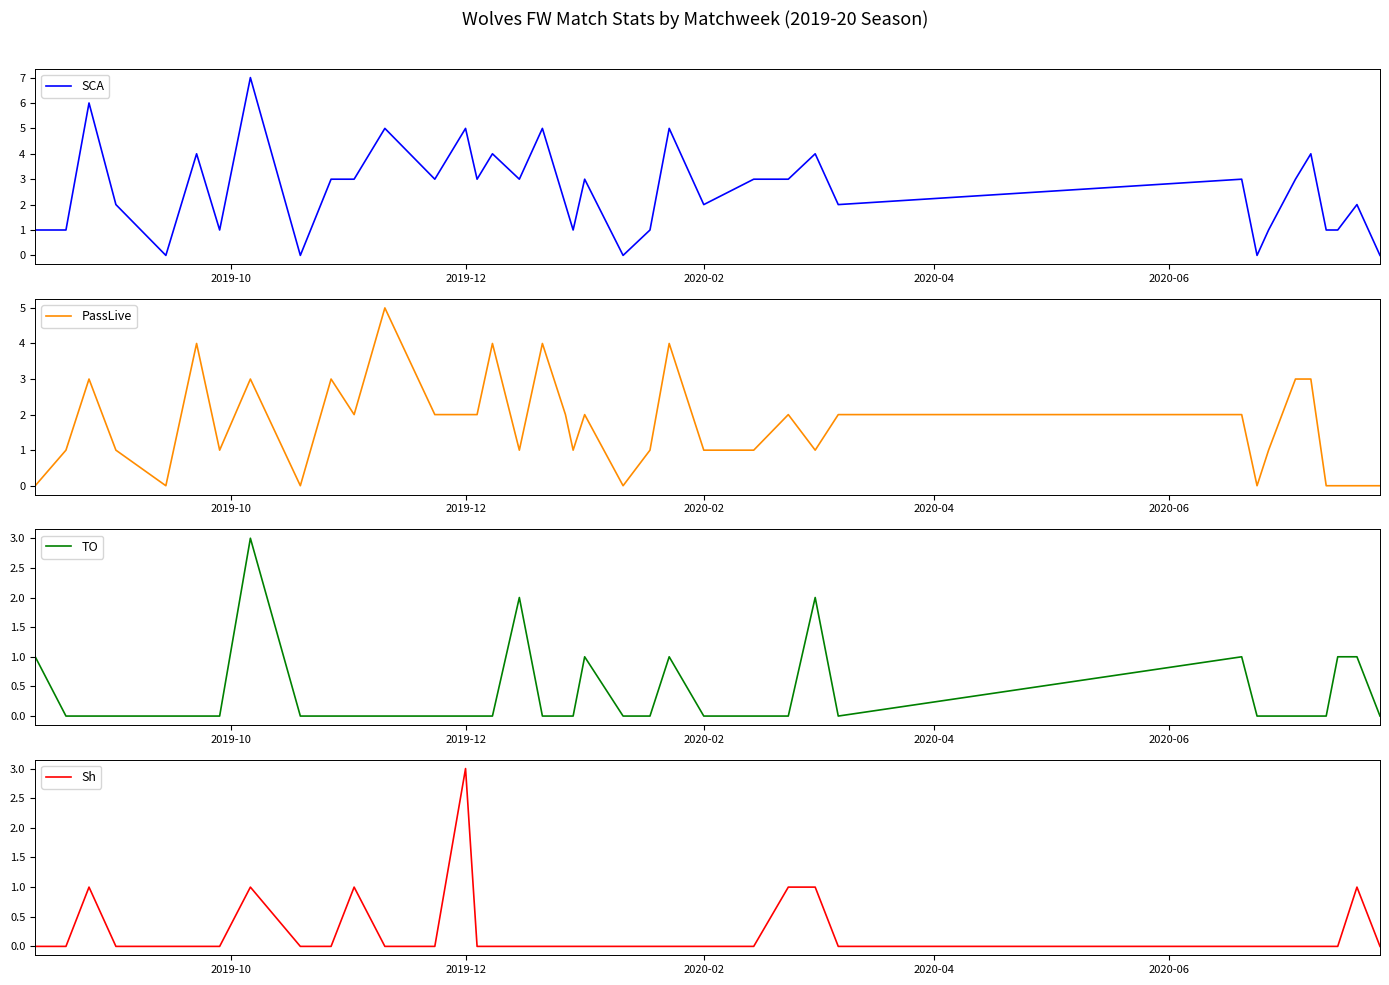

What is the average value of the SCA series?

3